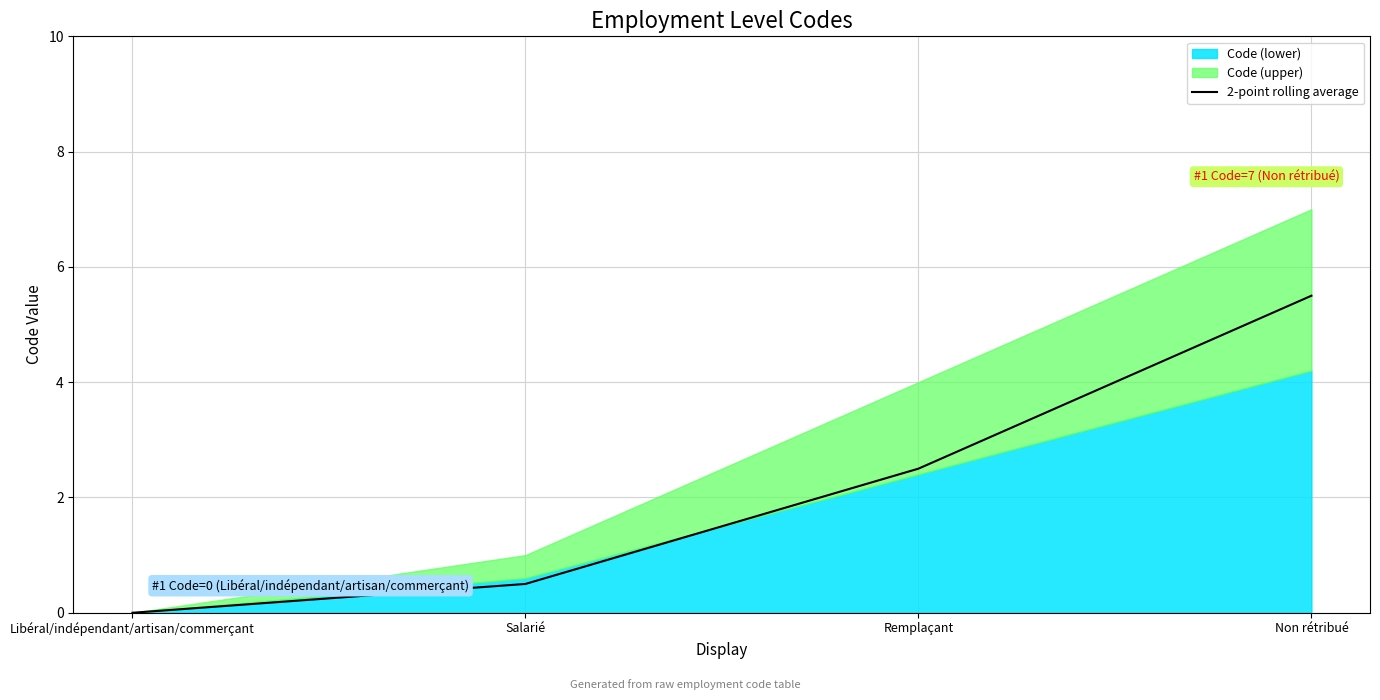

Count the number of values greater than 2.

2